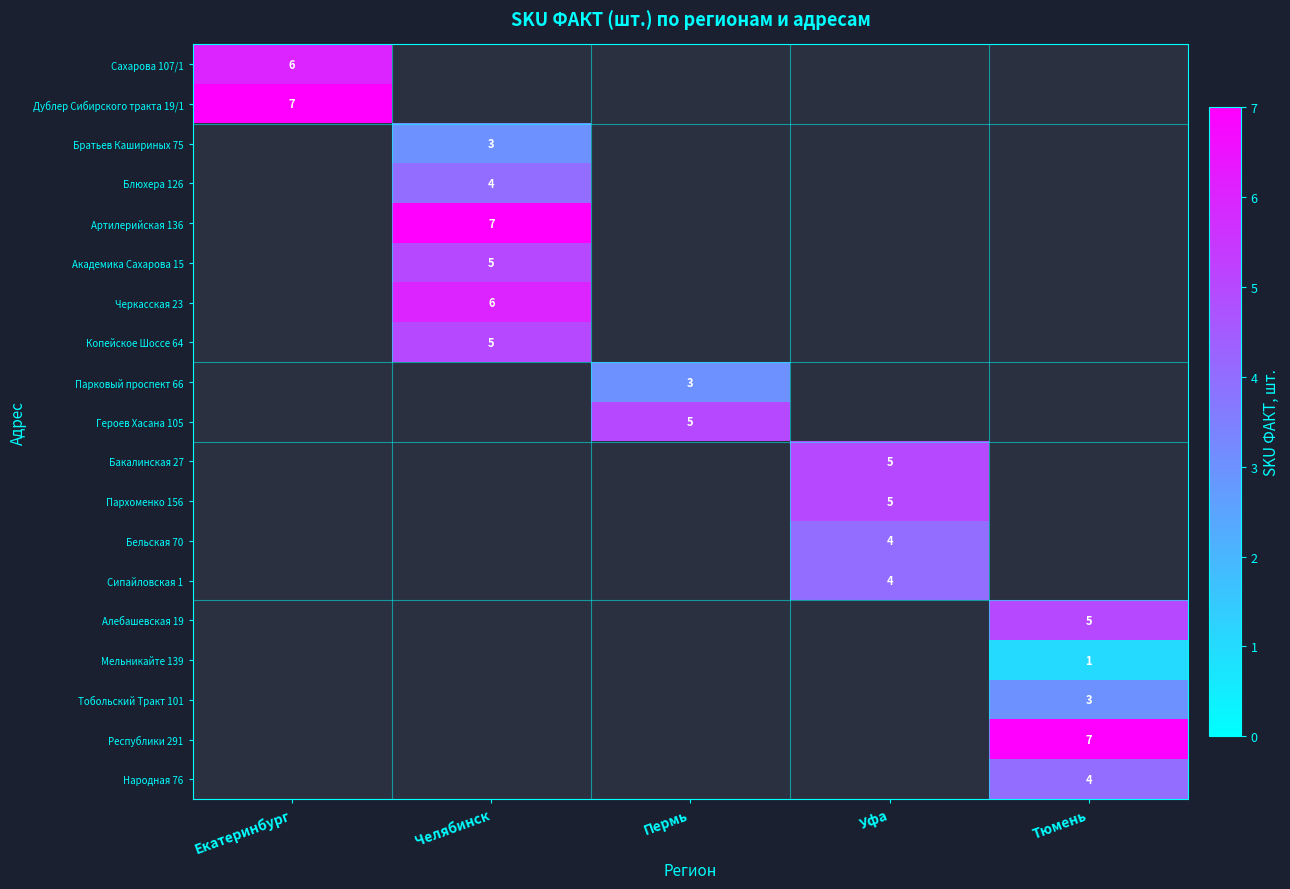

True or false: Алебашевская 19 has a value of 2 at Тюмень.

False